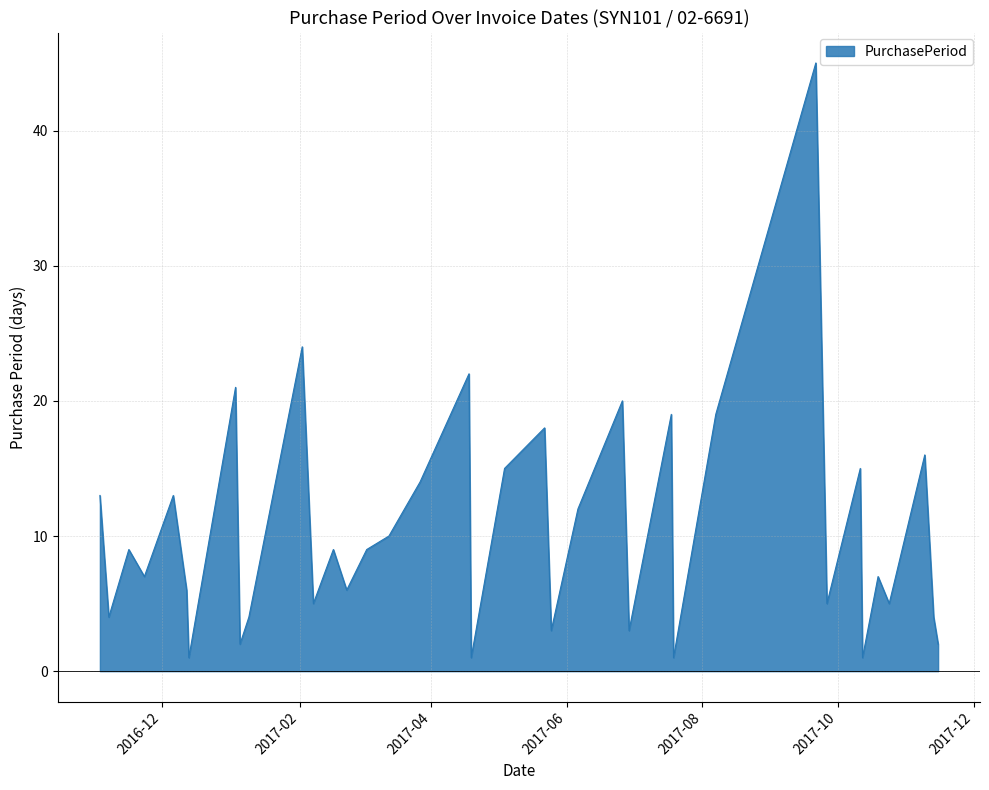

What is the greatest value displayed?

45